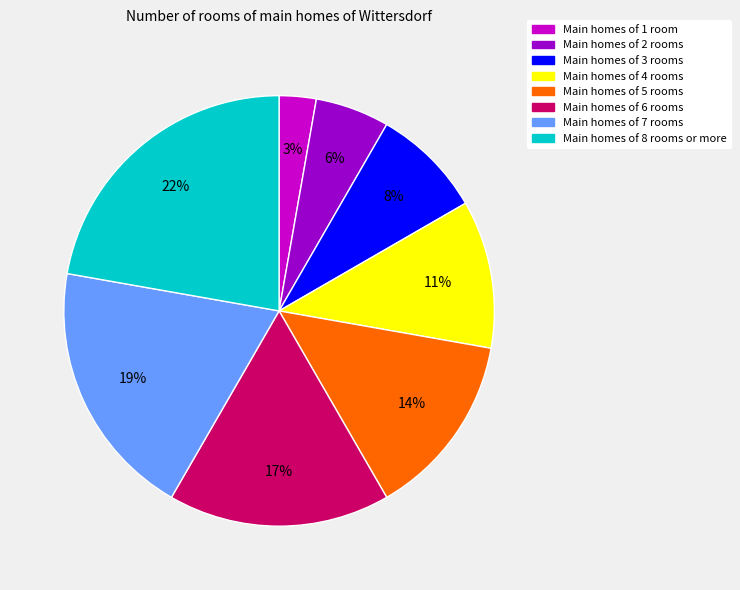

Is there any slice that represents more than half of the pie?

No